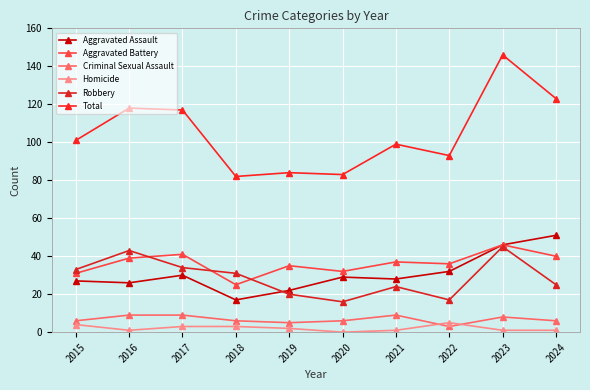

What are all the series names shown in the legend?

Aggravated Assault, Aggravated Battery, Criminal Sexual Assault, Homicide, Robbery, Total